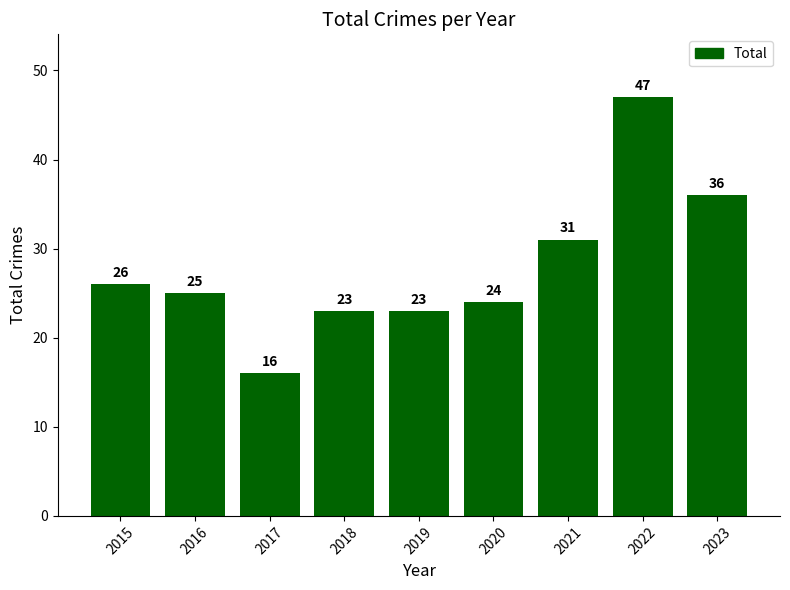

What is the value of the 3rd bar from the left?

16